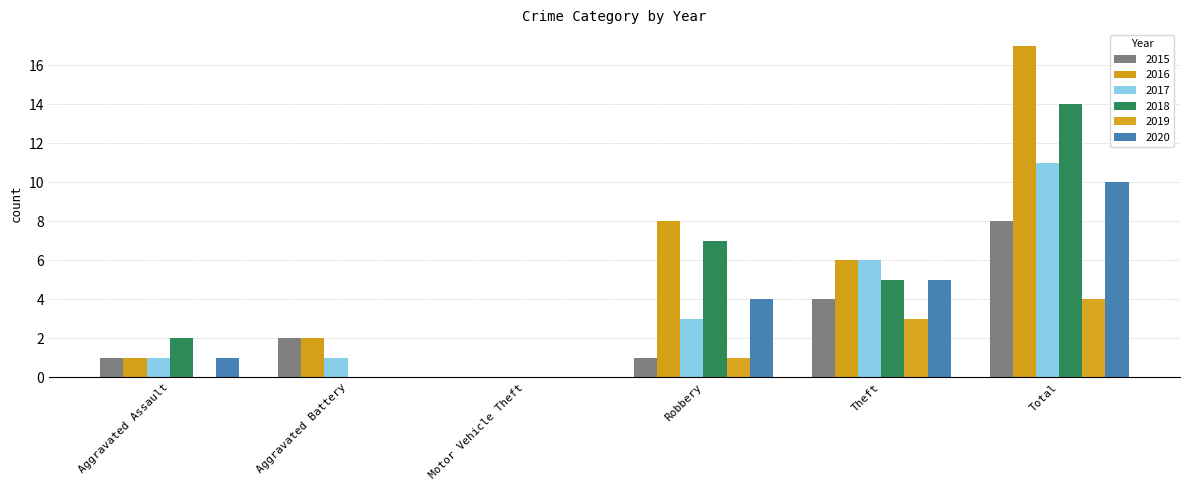

What is the difference between the maximum and second lowest values in the 2015 series?

7